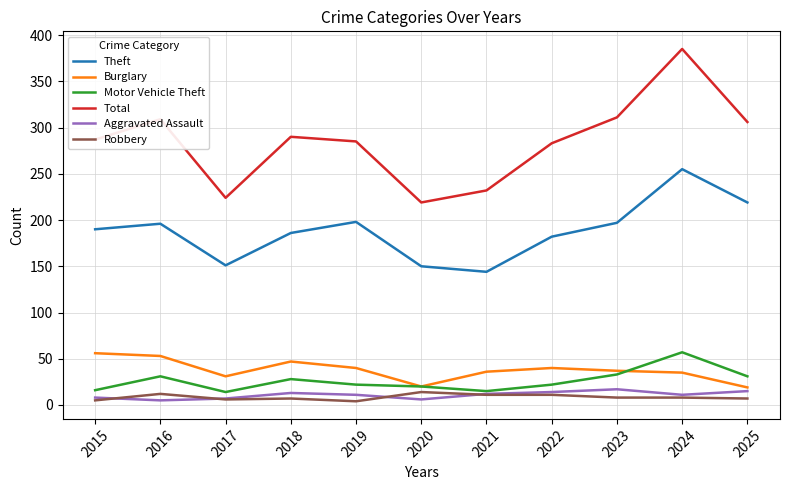

What is the difference between the second highest and second lowest values in the Robbery series?

7